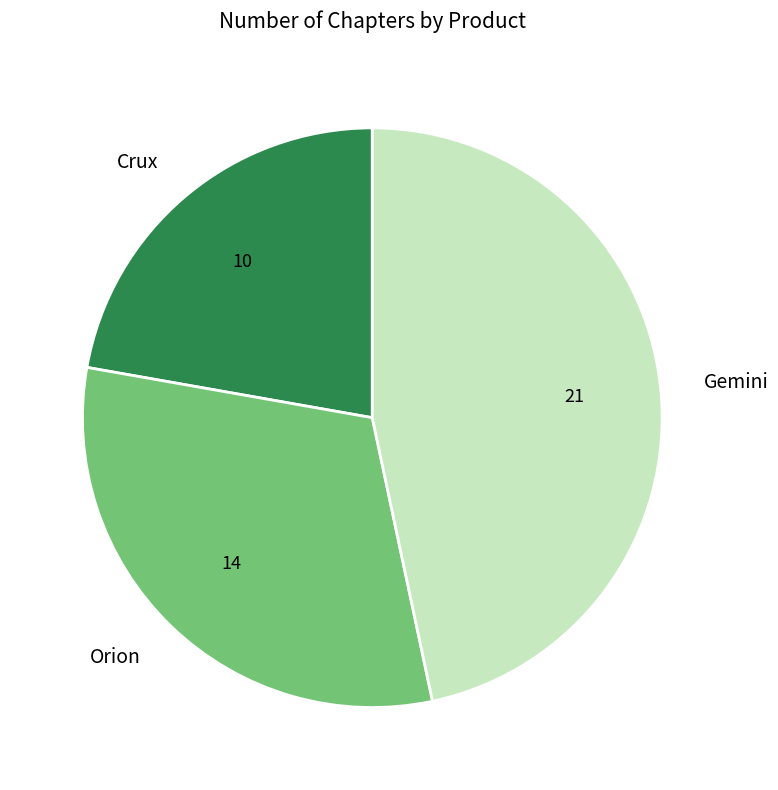

What is the ratio of the value at Crux to the value at Gemini?

0.5